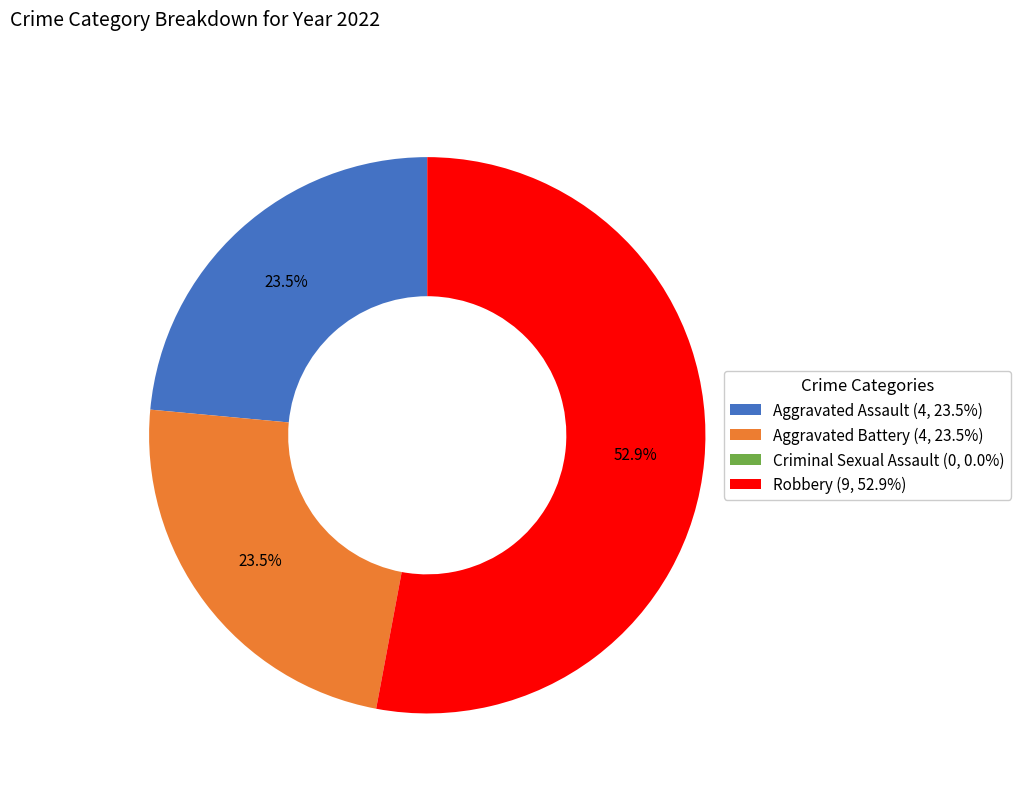

Does Robbery (9, 52.9%) represent more than half of the total?

Yes